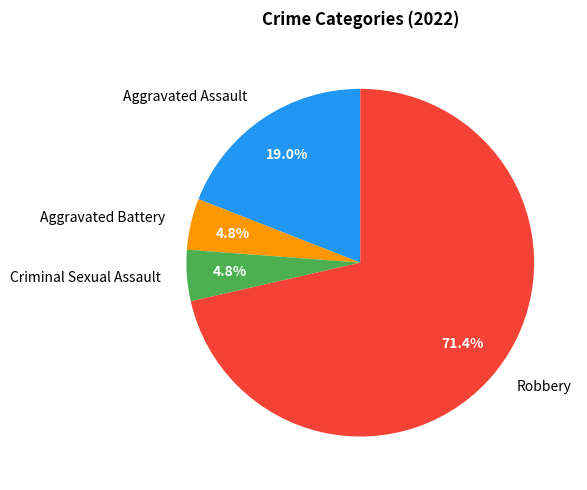

Is it true that Aggravated Battery is 5% of the pie?

True